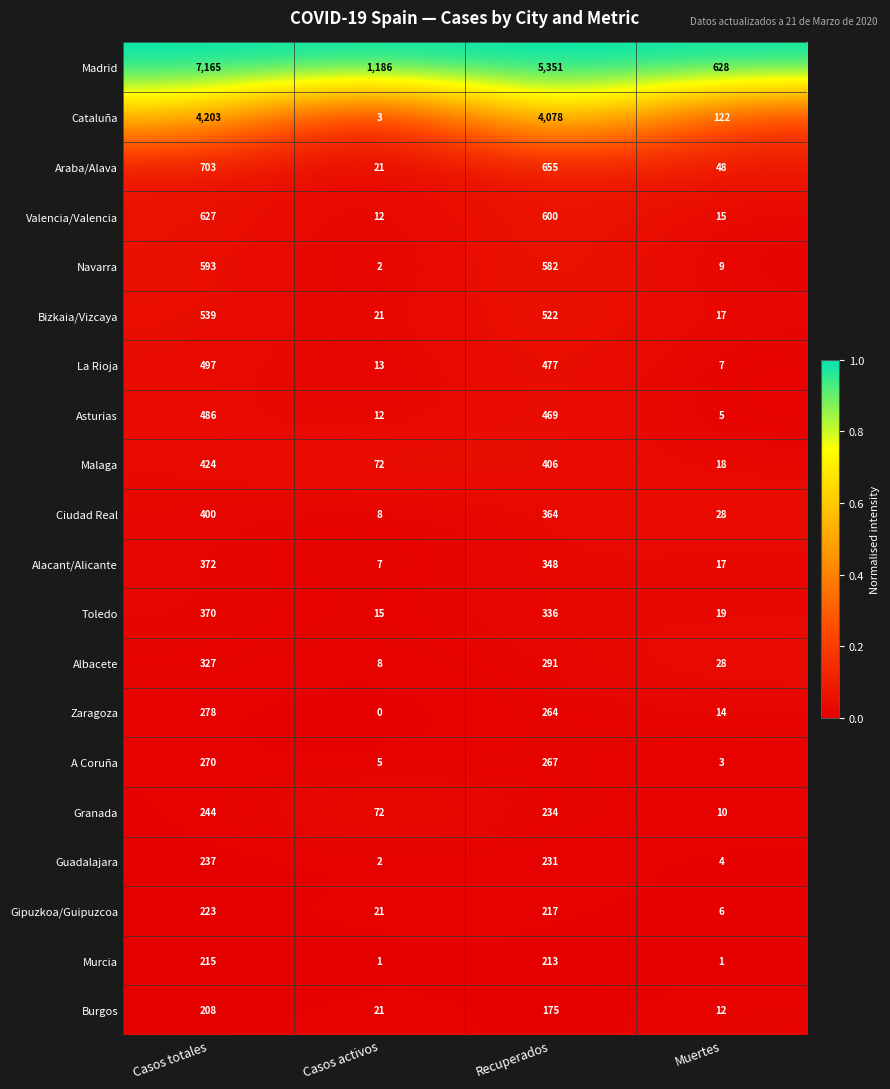

List the series in order of their peak value, highest first.

Madrid, Cataluña, Araba/Alava, Valencia/Valencia, Navarra, Bizkaia/Vizcaya, La Rioja, Asturias, Malaga, Ciudad Real, Alacant/Alicante, Toledo, Albacete, Zaragoza, A Coruña, Granada, Guadalajara, Gipuzkoa/Guipuzcoa, Murcia, Burgos